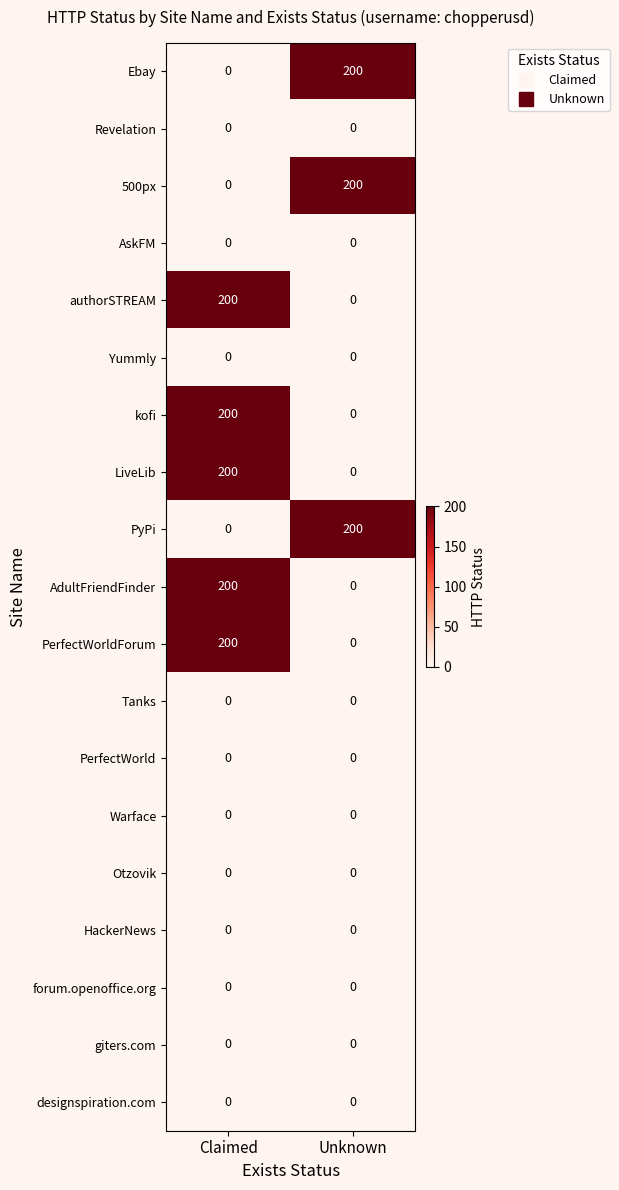

What is the greatest value displayed?

200